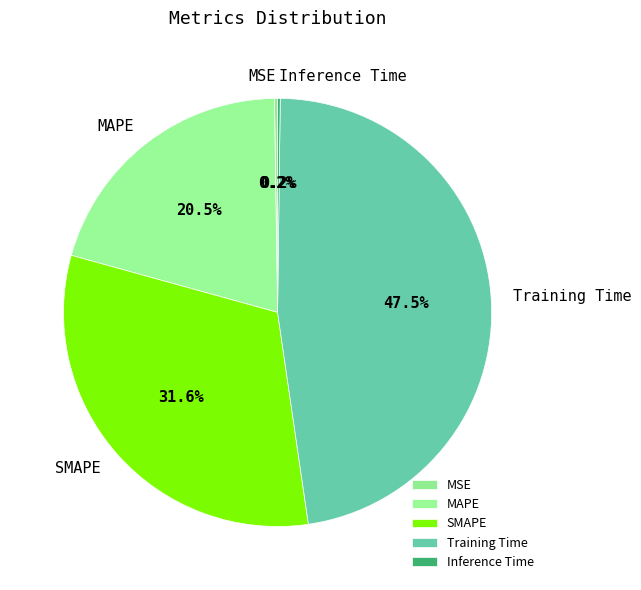

Does any single category account for the majority?

No